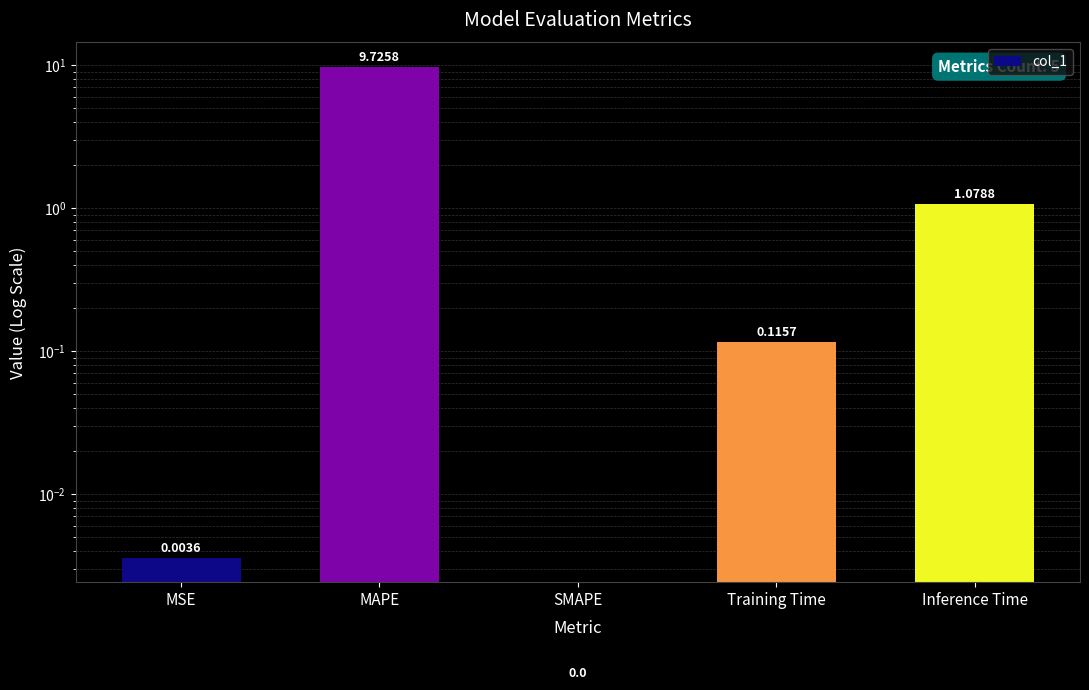

What is the change in value from MSE to MAPE?

+9.7